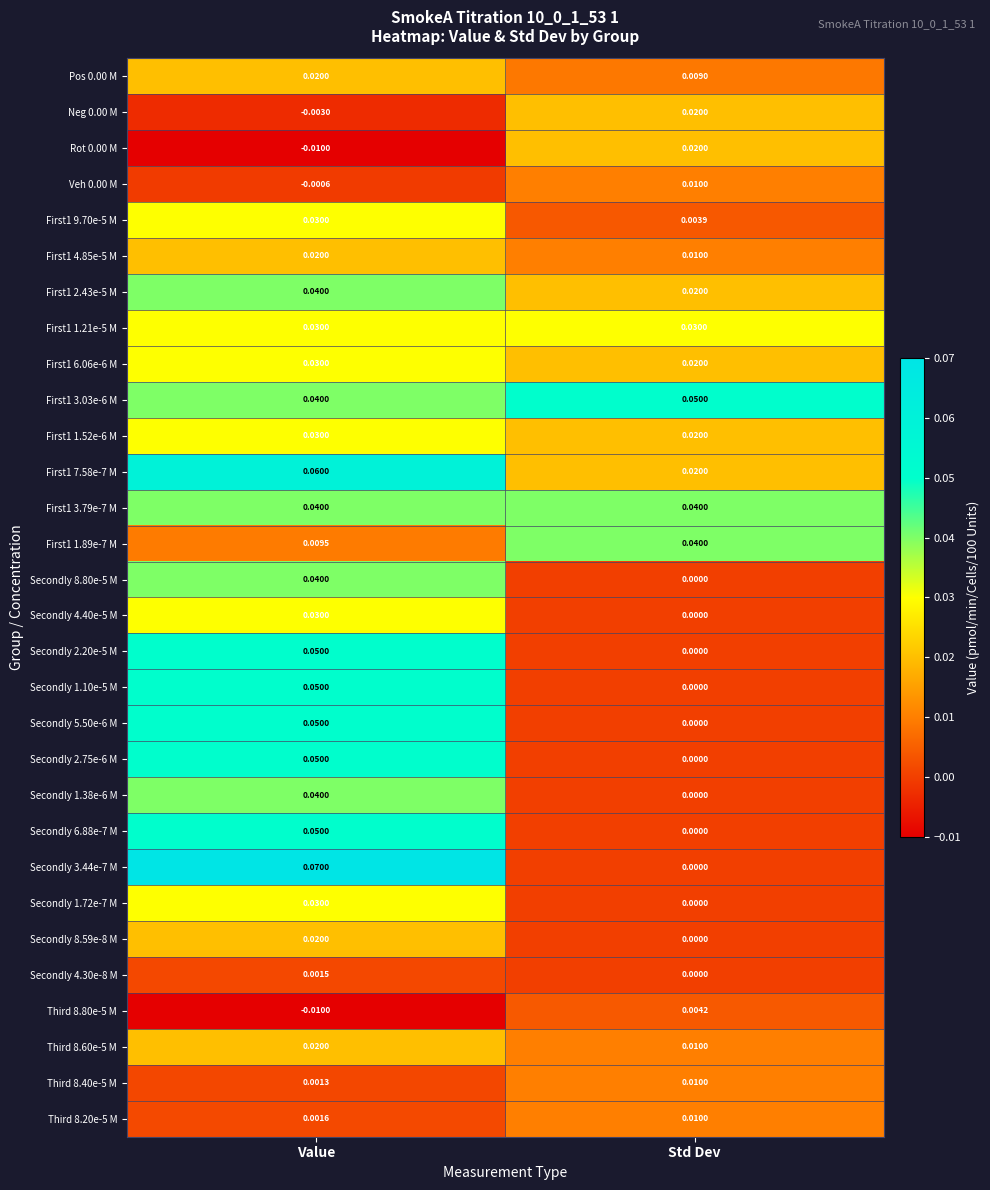

Where is Third 8.20e-5 M nearest to the value 0?

Value